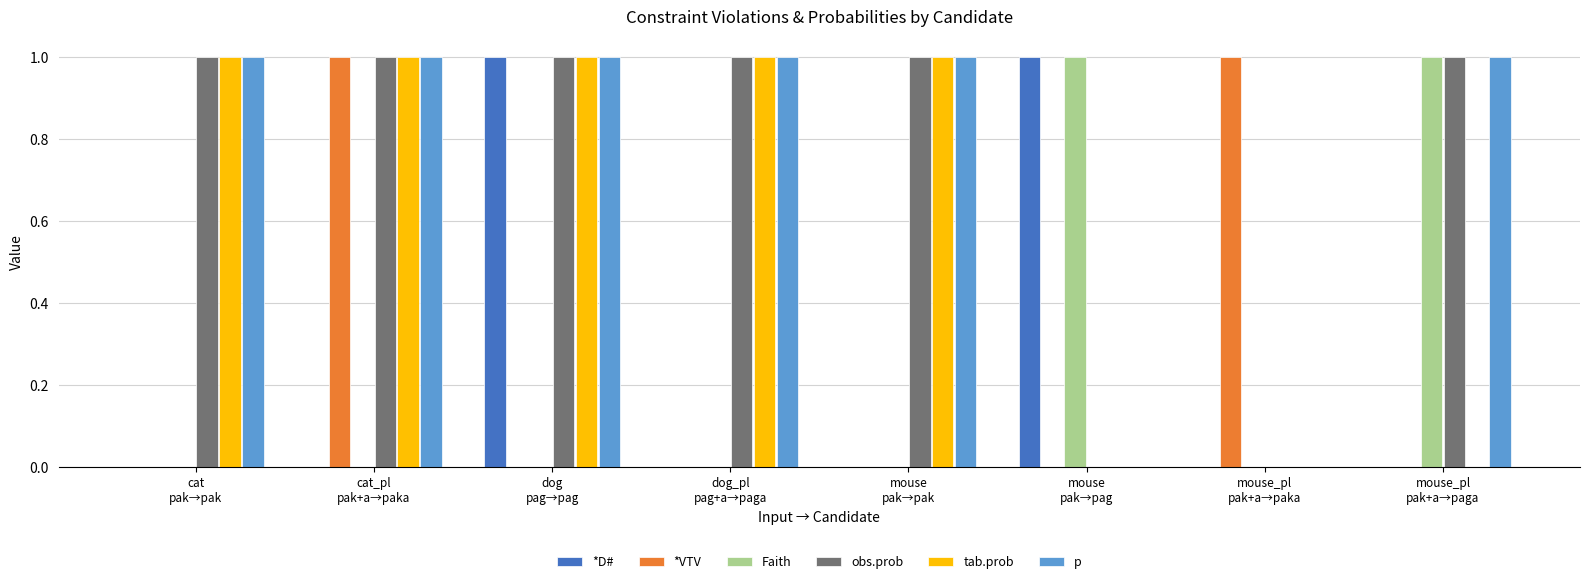

How many categories are shown in the chart?

8